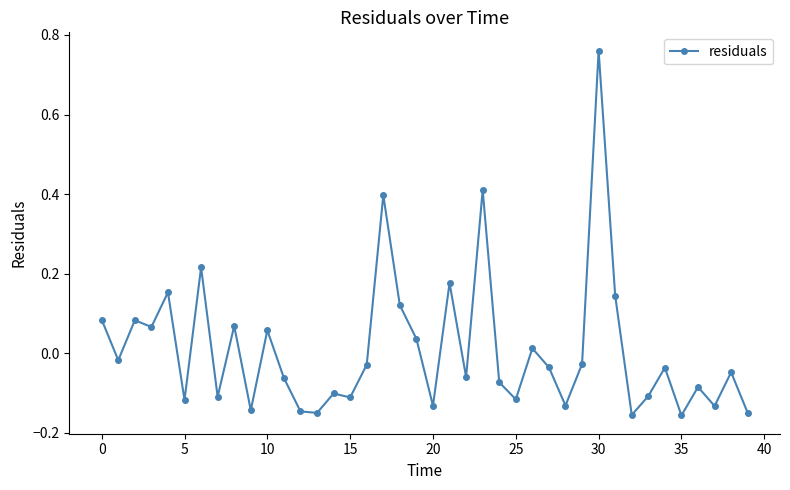

True or false: there are more than 1 points higher than both neighbors.

True